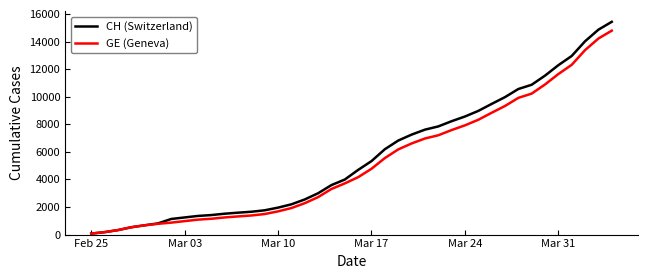

What is the greatest value displayed?

15433